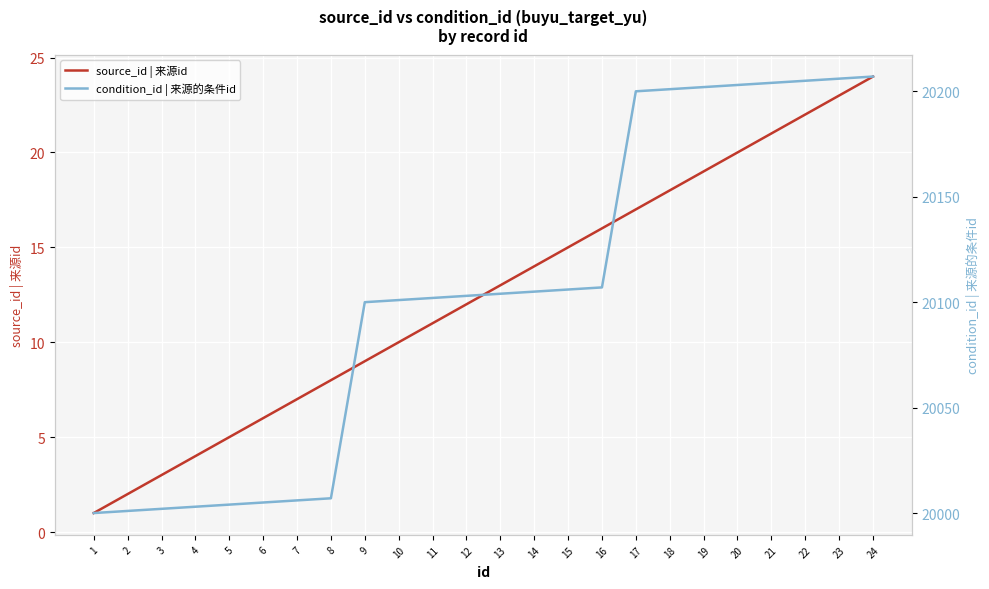

Rank the series at 24 from highest to lowest value.

condition_id | 来源的条件id, source_id | 来源id